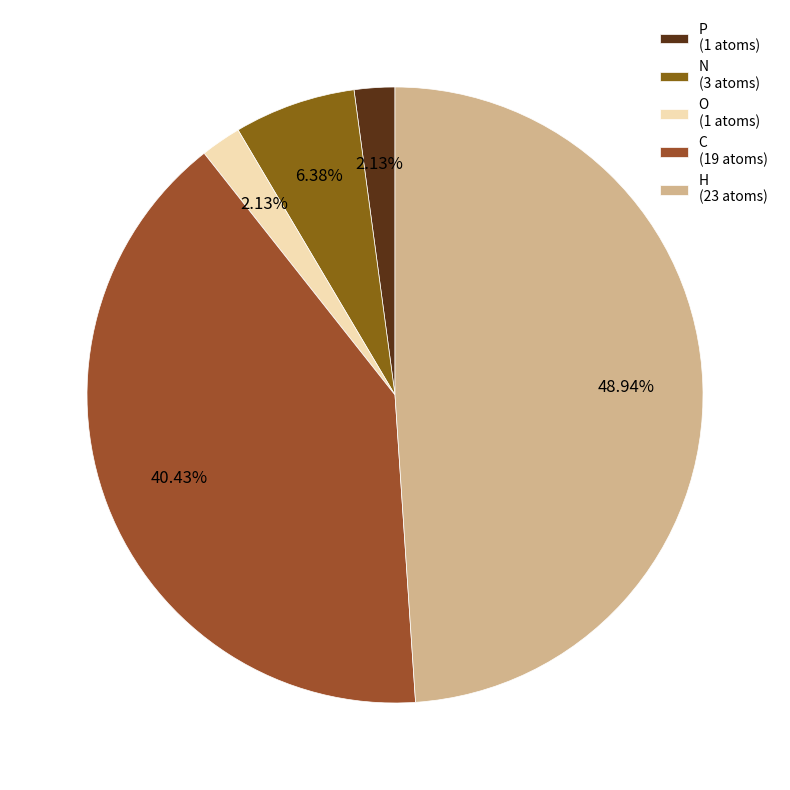

Does P account for over 50% of the chart?

No